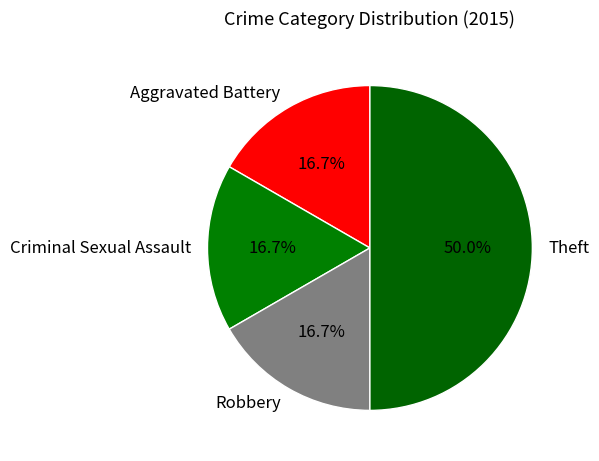

To the nearest percent, what is the combined percentage of Robbery and Theft?

67%